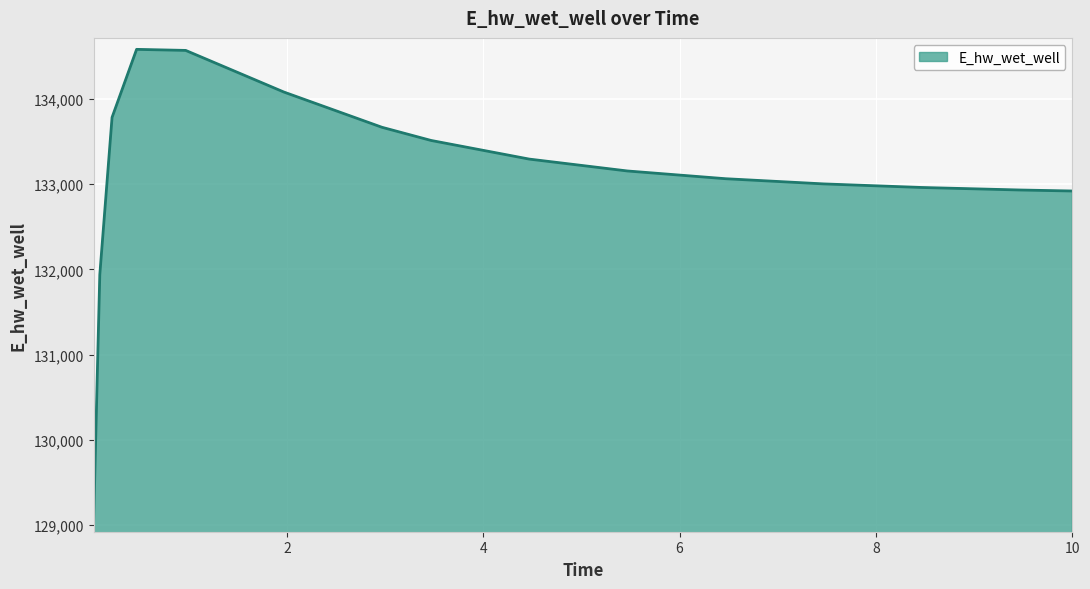

What is the maximum value shown in the chart?

134581.9